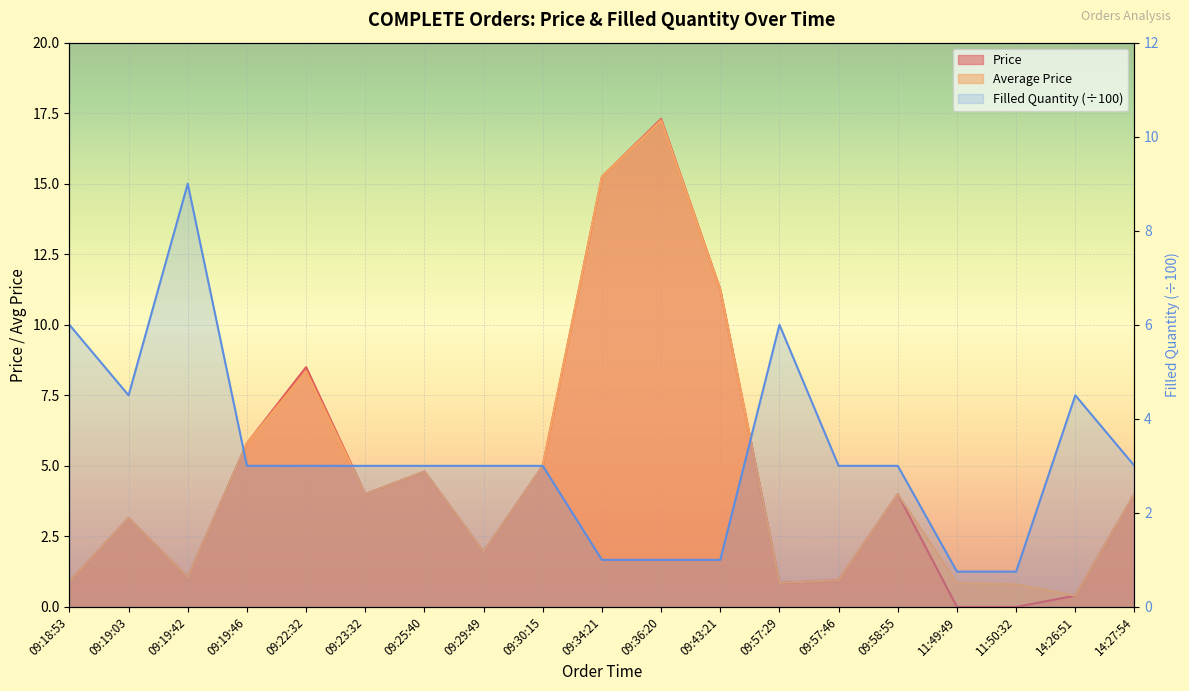

Is it true that Filled Quantity equals 1.0 at 09:36:20?

True